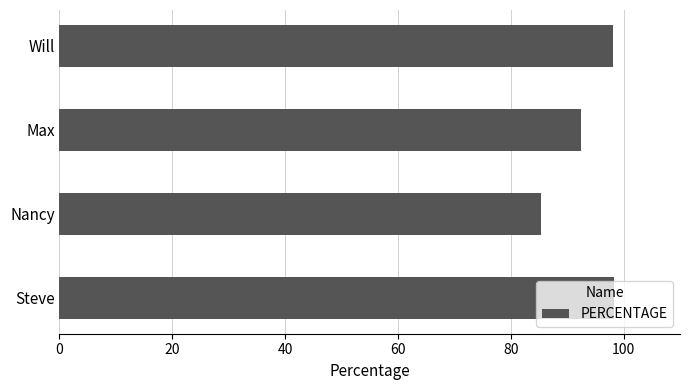

Is it true that the value at Steve is 98.3?

True